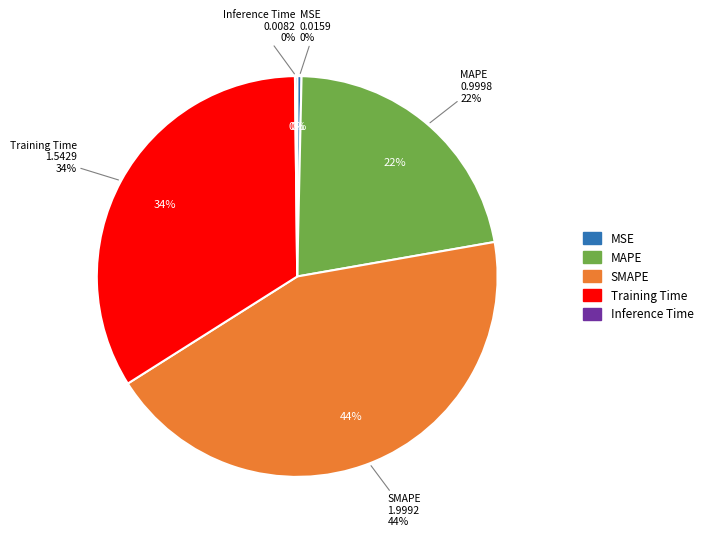

Which slice is the smallest?

Inference Time